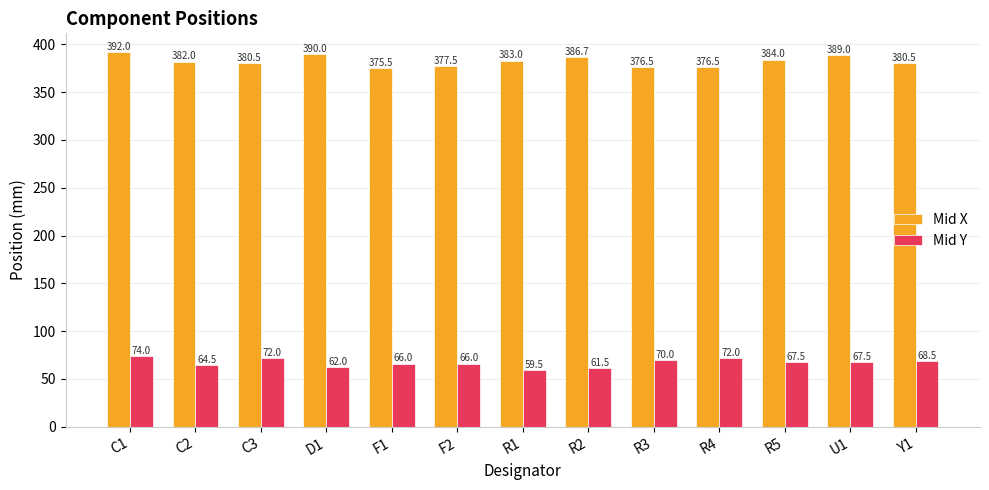

Reading left to right, transcribe all the data shown in this chart.

Mid X: C1=392.0	C2=382.0	C3=380.5	D1=390.0	F1=375.5	F2=377.5	R1=383.0	R2=386.7	R3=376.5	R4=376.5	R5=384.0	U1=389.0	Y1=380.5
Mid Y: C1=74.0	C2=64.5	C3=72.0	D1=62.0	F1=66.0	F2=66.0	R1=59.5	R2=61.5	R3=70.0	R4=72.0	R5=67.5	U1=67.5	Y1=68.5